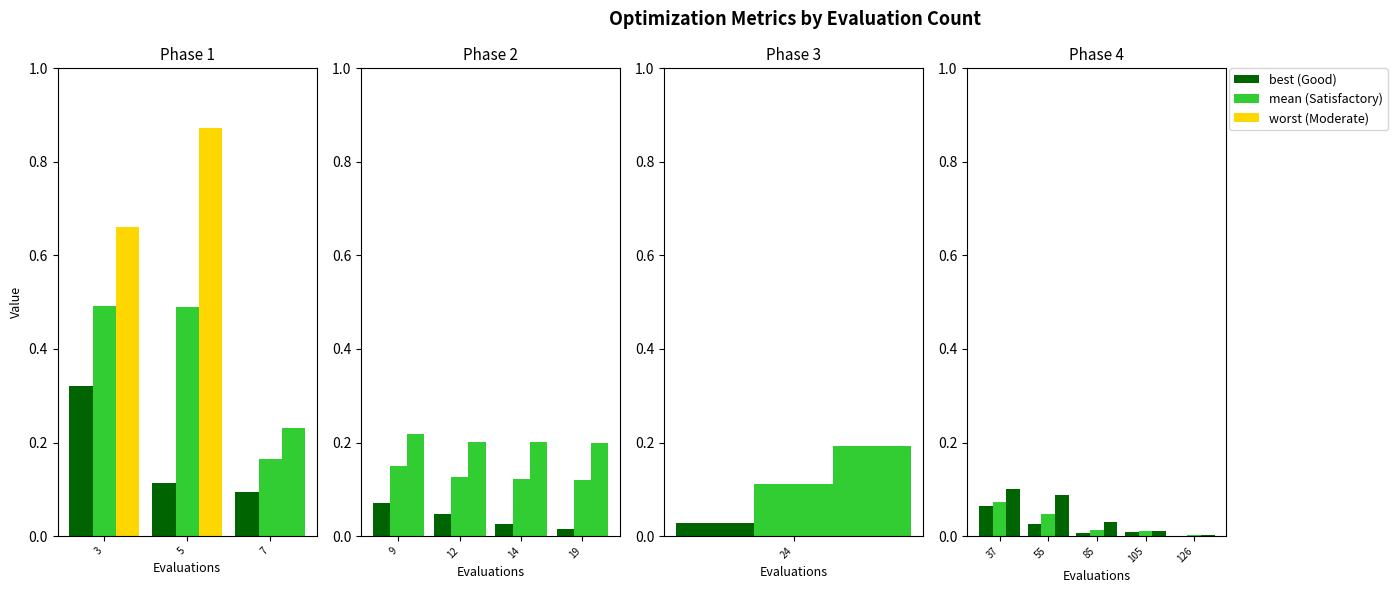

Which series has the largest range (max minus min)?

worst